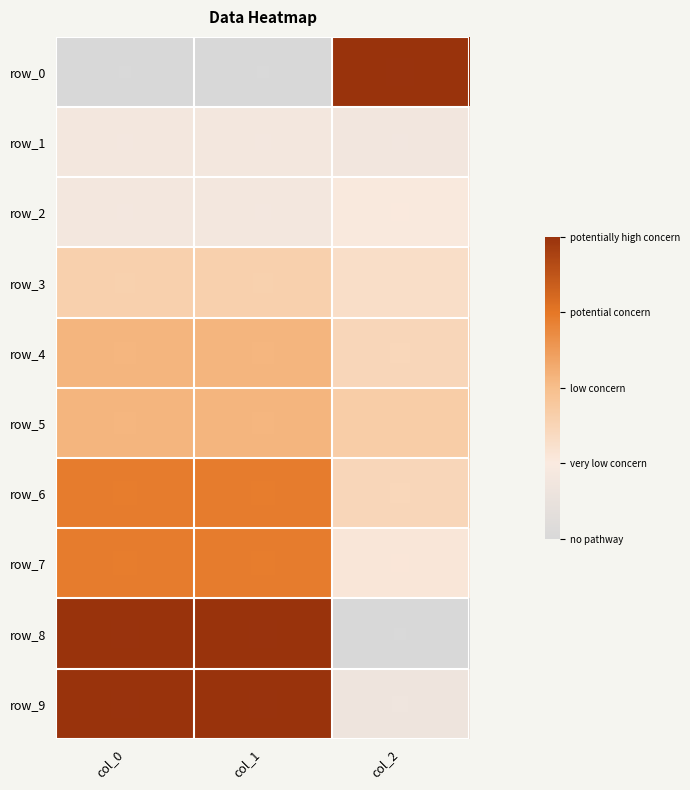

The row_9 series shows 0.2 at col_2. True or false?

True